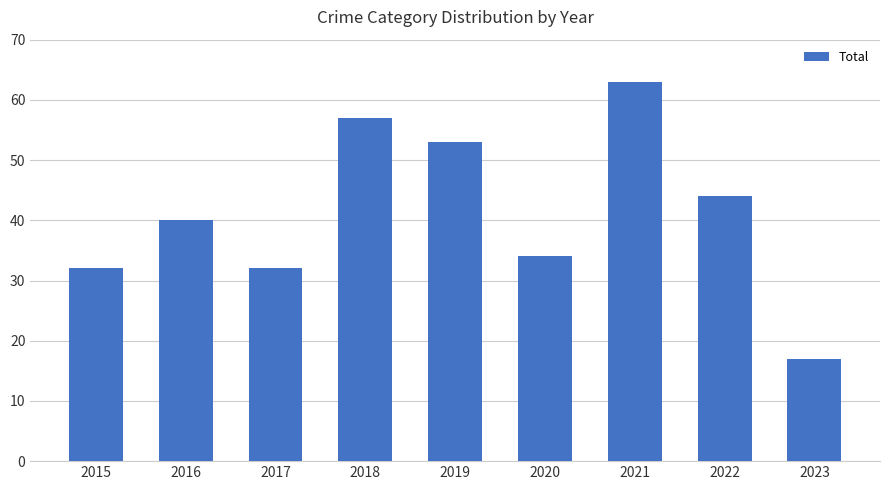

What is the change in value from 2016 to 2020?

-6